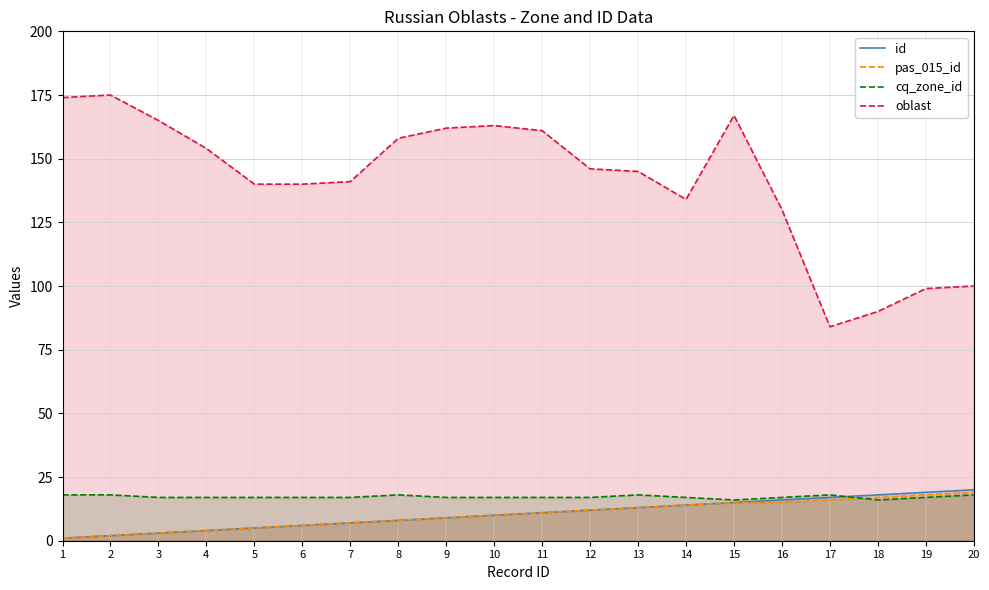

Reading left to right, transcribe all the data shown in this chart.

id: 1	2	3	4	5	6	7	8	9	10	11	12	13	14	15	16	17	18	19	20
pas_015_id: 1	2	3	4	5	6	7	8	9	10	11	12	13	14	15	15	16	17	18	19
cq_zone_id: 18	18	17	17	17	17	17	18	17	17	17	17	18	17	16	17	18	16	17	18
oblast: 174	175	165	154	140	140	141	158	162	163	161	146	145	134	167	130	84	90	99	100